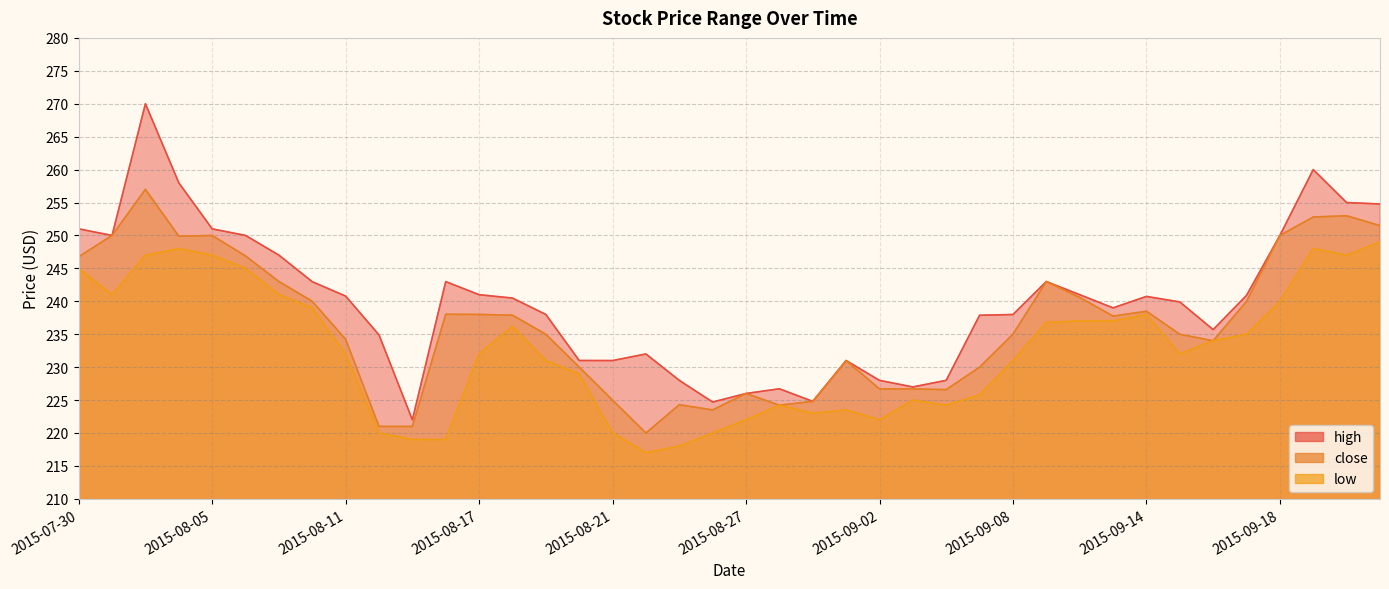

Reading left to right, extract all data points from this chart.

high: 2015-07-30=251.0	2015-07-31=250.0	2015-08-03=270.0	2015-08-04=258.0	2015-08-05=251.0	2015-08-06=250.0	2015-08-07=247.0	2015-08-10=243.0	2015-08-11=240.8	2015-08-12=234.9	2015-08-13=222.0	2015-08-14=243.0	2015-08-17=241.0	2015-08-18=240.5	2015-08-19=238.0	2015-08-20=231.0	2015-08-21=231.0	2015-08-24=232.0	2015-08-25=228.0	2015-08-26=224.7	2015-08-27=226.0	2015-08-28=226.7	2015-08-31=224.8	2015-09-01=231.0	2015-09-02=228.0	2015-09-03=227.0	2015-09-04=228.0	2015-09-07=237.9	2015-09-08=238.0	2015-09-09=243.0	2015-09-10=241.0	2015-09-11=239.0	2015-09-14=240.7	2015-09-15=239.9	2015-09-16=235.7	2015-09-17=240.9	2015-09-18=250.0	2015-09-21=260.0	2015-09-22=255.0	2015-09-23=254.8
close: 2015-07-30=246.8	2015-07-31=250.0	2015-08-03=257.0	2015-08-04=249.9	2015-08-05=250.0	2015-08-06=246.9	2015-08-07=243.0	2015-08-10=240.0	2015-08-11=234.2	2015-08-12=221.0	2015-08-13=221.0	2015-08-14=238.0	2015-08-17=238.0	2015-08-18=237.9	2015-08-19=235.0	2015-08-20=230.0	2015-08-21=225.0	2015-08-24=220.0	2015-08-25=224.3	2015-08-26=223.5	2015-08-27=226.0	2015-08-28=224.2	2015-08-31=224.8	2015-09-01=231.0	2015-09-02=226.7	2015-09-03=226.7	2015-09-04=226.6	2015-09-07=230.0	2015-09-08=235.0	2015-09-09=243.0	2015-09-10=240.6	2015-09-11=237.8	2015-09-14=238.5	2015-09-15=235.0	2015-09-16=234.0	2015-09-17=240.0	2015-09-18=250.0	2015-09-21=252.8	2015-09-22=253.0	2015-09-23=251.5
low: 2015-07-30=245.0	2015-07-31=241.0	2015-08-03=247.0	2015-08-04=248.0	2015-08-05=247.0	2015-08-06=245.0	2015-08-07=241.0	2015-08-10=239.0	2015-08-11=232.0	2015-08-12=220.0	2015-08-13=219.0	2015-08-14=219.0	2015-08-17=232.0	2015-08-18=236.2	2015-08-19=231.0	2015-08-20=229.0	2015-08-21=220.0	2015-08-24=217.0	2015-08-25=218.0	2015-08-26=220.0	2015-08-27=222.0	2015-08-28=224.2	2015-08-31=223.0	2015-09-01=223.5	2015-09-02=222.0	2015-09-03=225.0	2015-09-04=224.2	2015-09-07=225.8	2015-09-08=231.0	2015-09-09=236.8	2015-09-10=237.0	2015-09-11=237.0	2015-09-14=238.0	2015-09-15=232.0	2015-09-16=234.0	2015-09-17=235.0	2015-09-18=240.0	2015-09-21=248.0	2015-09-22=247.0	2015-09-23=249.0